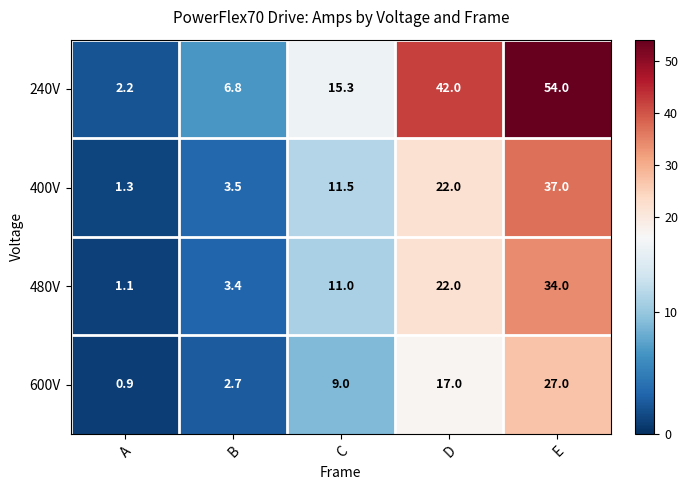

Which series has the largest total across all categories?

240V